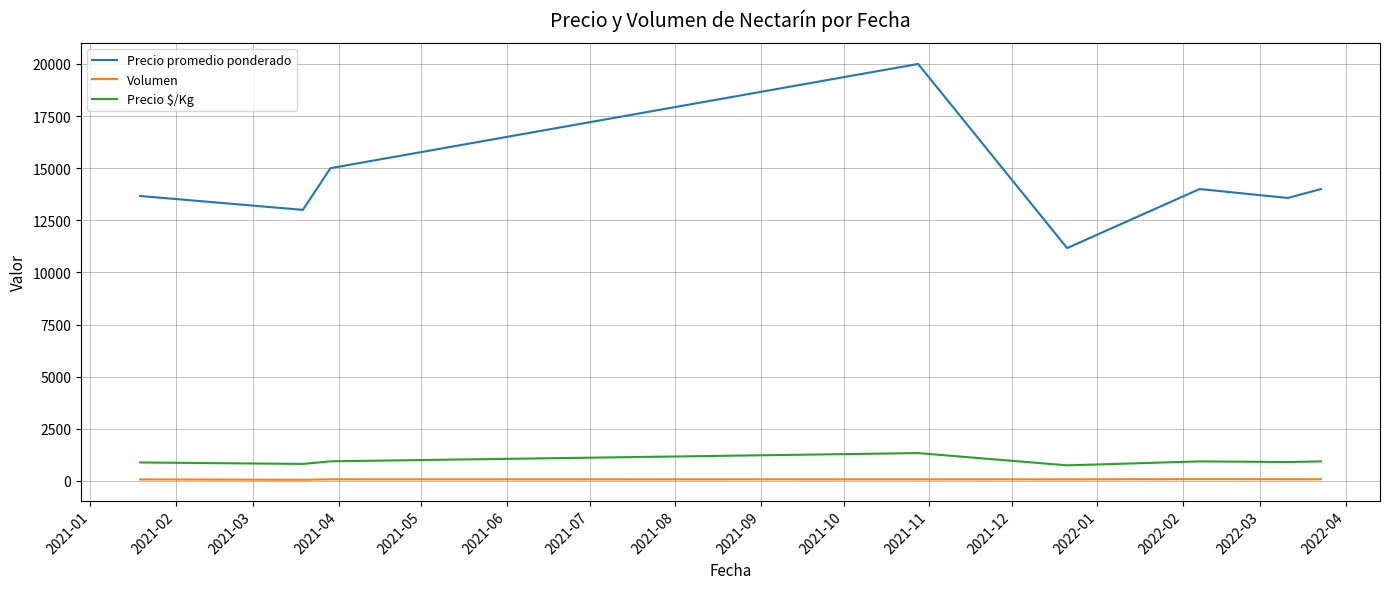

What is the maximum value shown in the chart?

20000.0